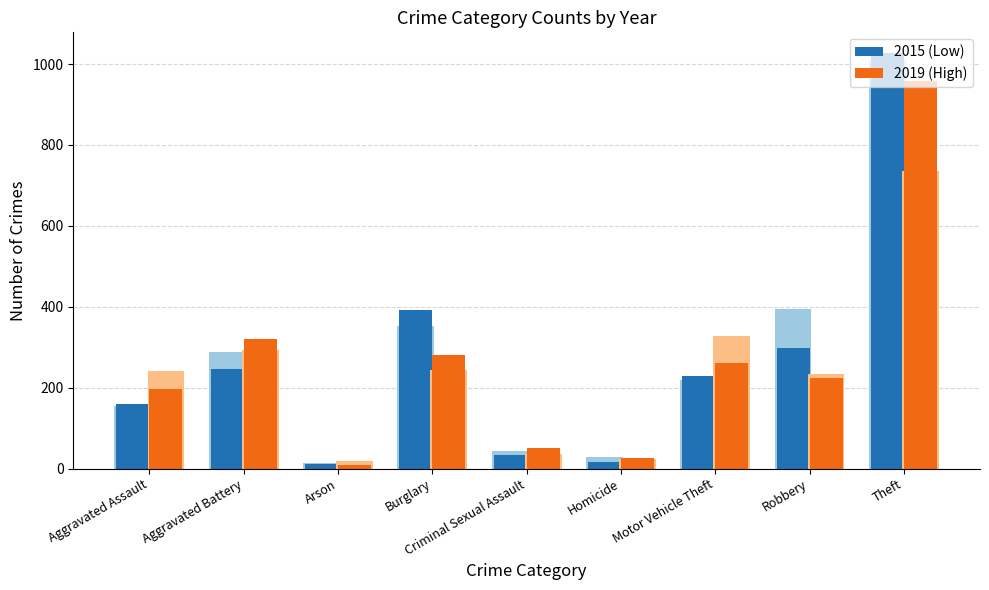

Between Aggravated Assault and Burglary, which is larger?

Burglary